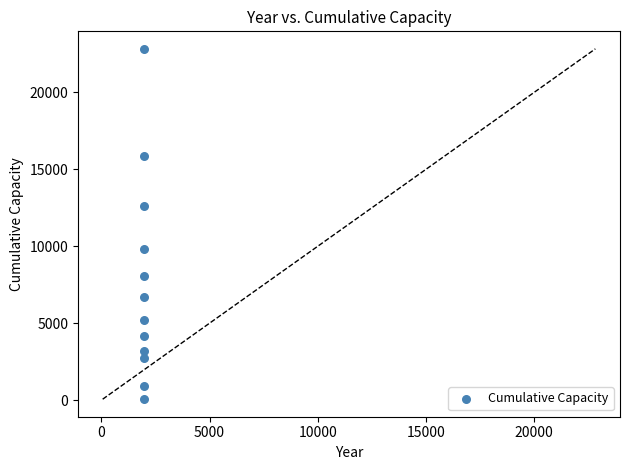

What is the average Y value?

7678